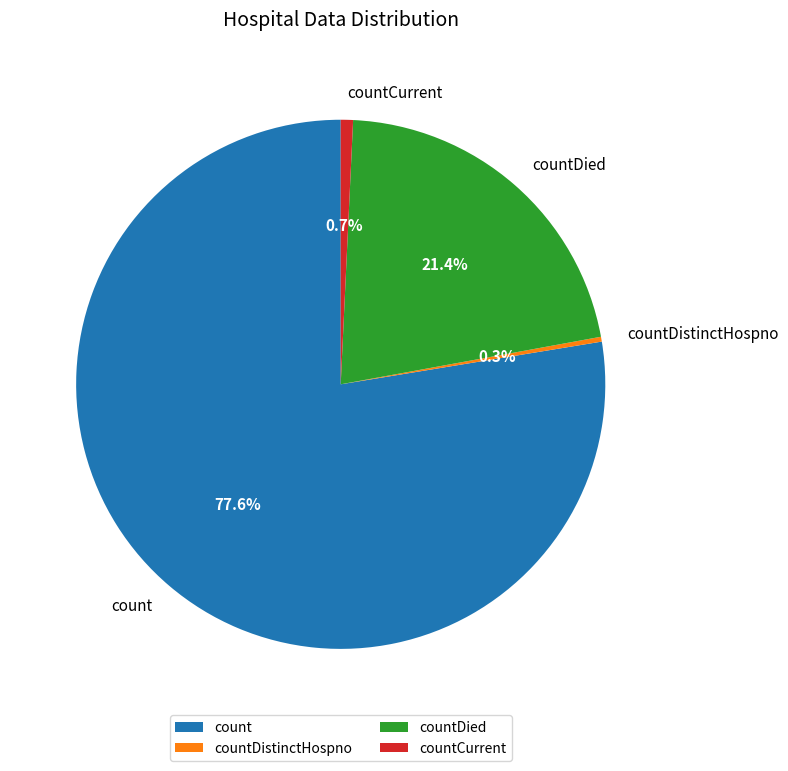

What percentage is the count slice, to the nearest percent?

78%